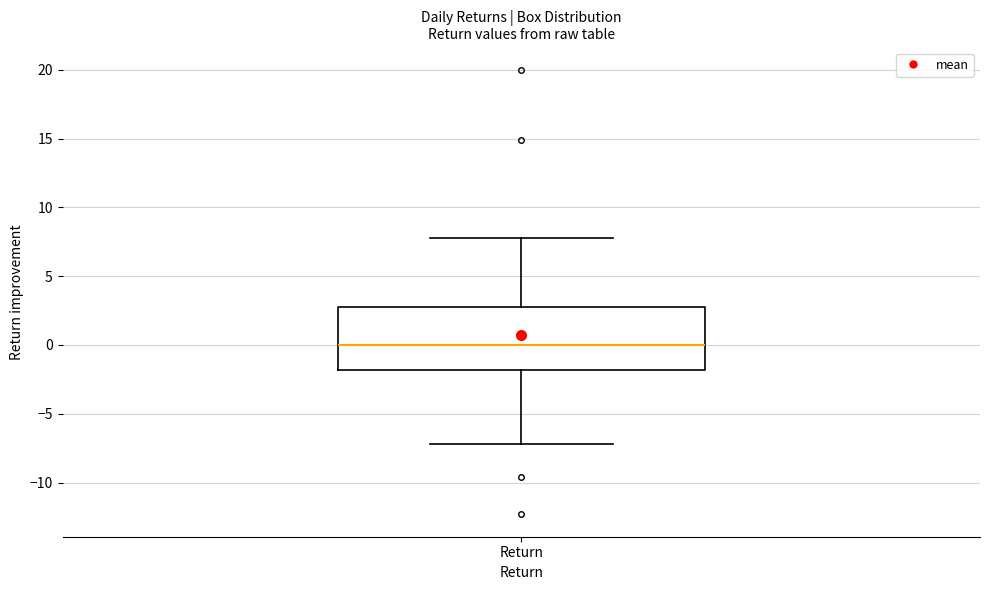

Read this box plot against the y-axis: the position of the median line, the range covered by the box, and the ends of both whiskers. The values are not printed on the chart, so give them approximately, as read against the axis.

median 0.0, box -2.0 to 2.5, whiskers -7.0 to 8.0